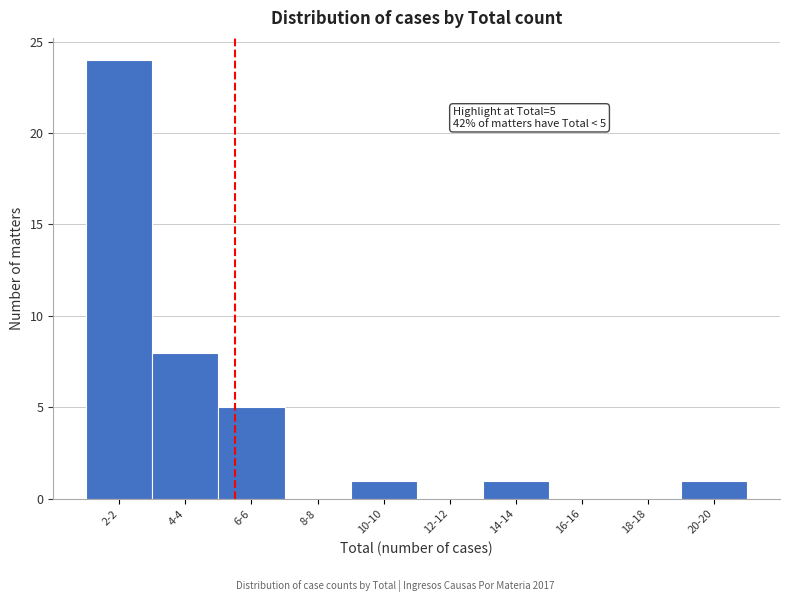

What is the sum of all values?

40